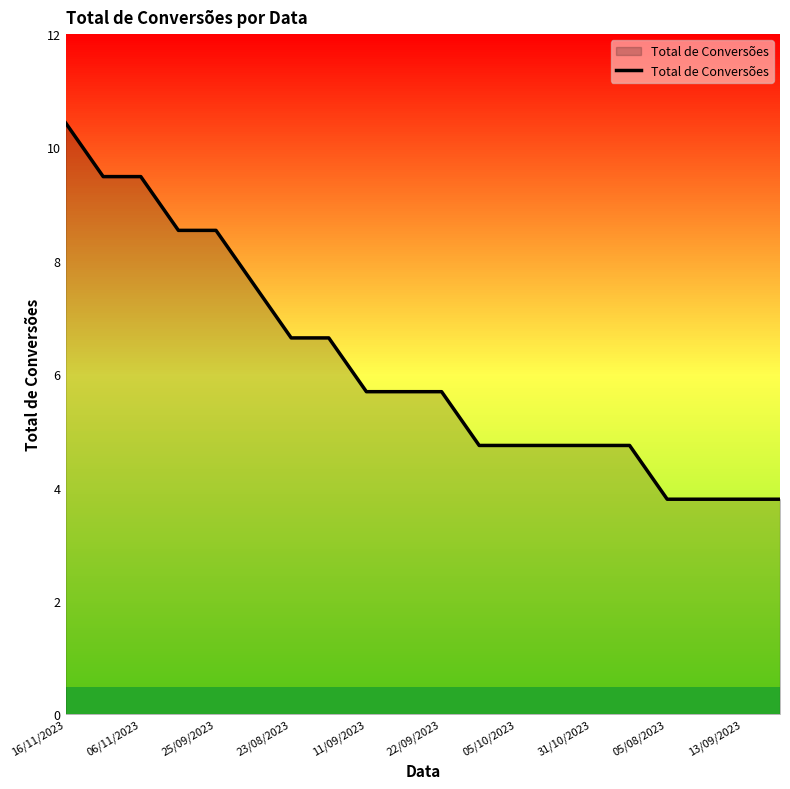

Does the chart have visible grid lines?

No